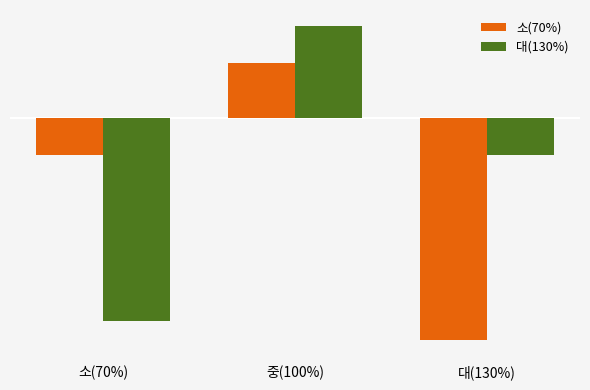

At which label does 대(130%) first exceed 0?

중(100%)